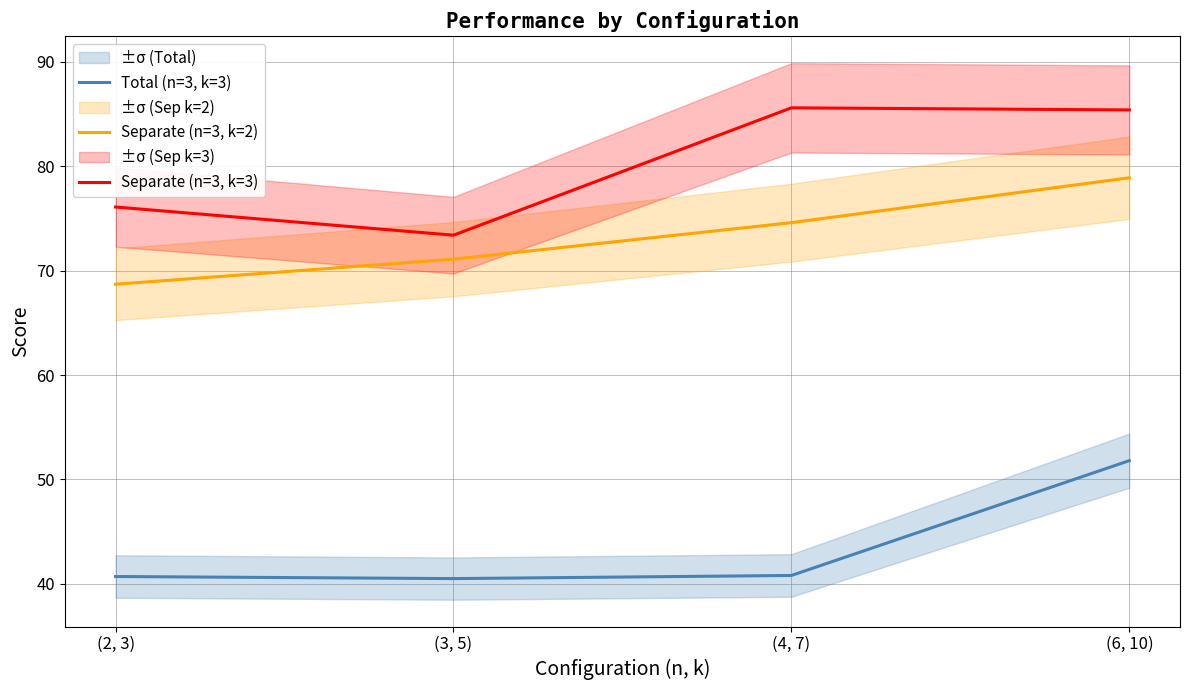

True or false: Separate (n=3, k=3) and Total (n=3, k=3) intersect in this chart.

False